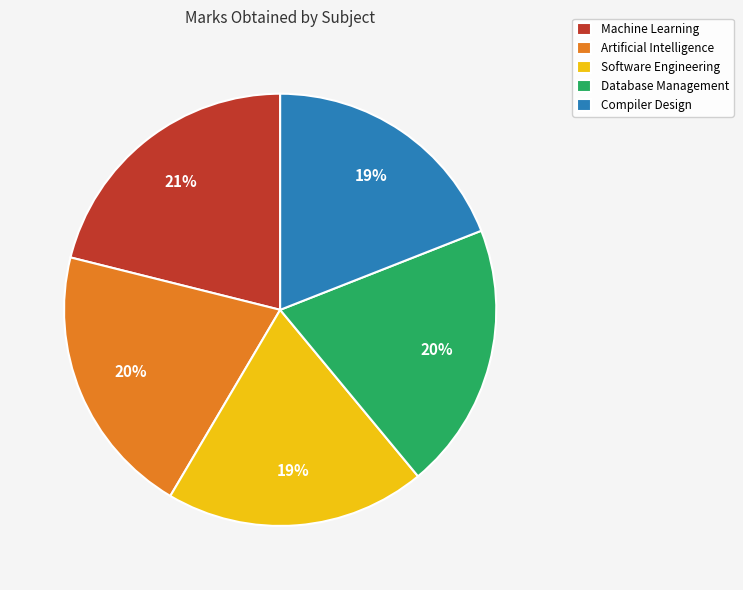

Do Software Engineering and Artificial Intelligence together represent more than half of the pie?

No